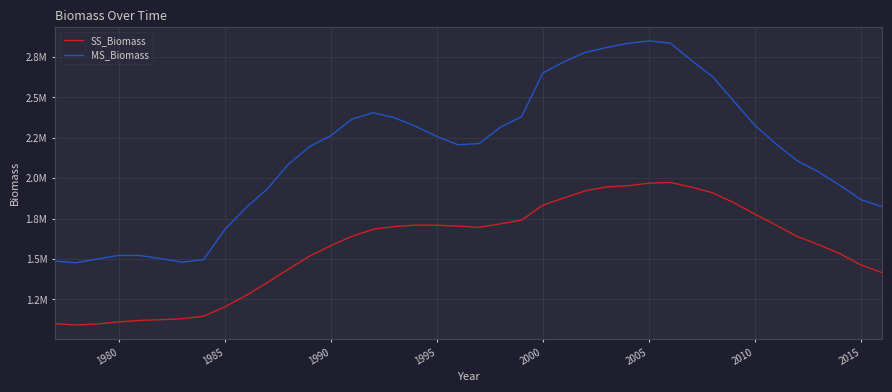

What is the smallest value displayed?

1092215.7